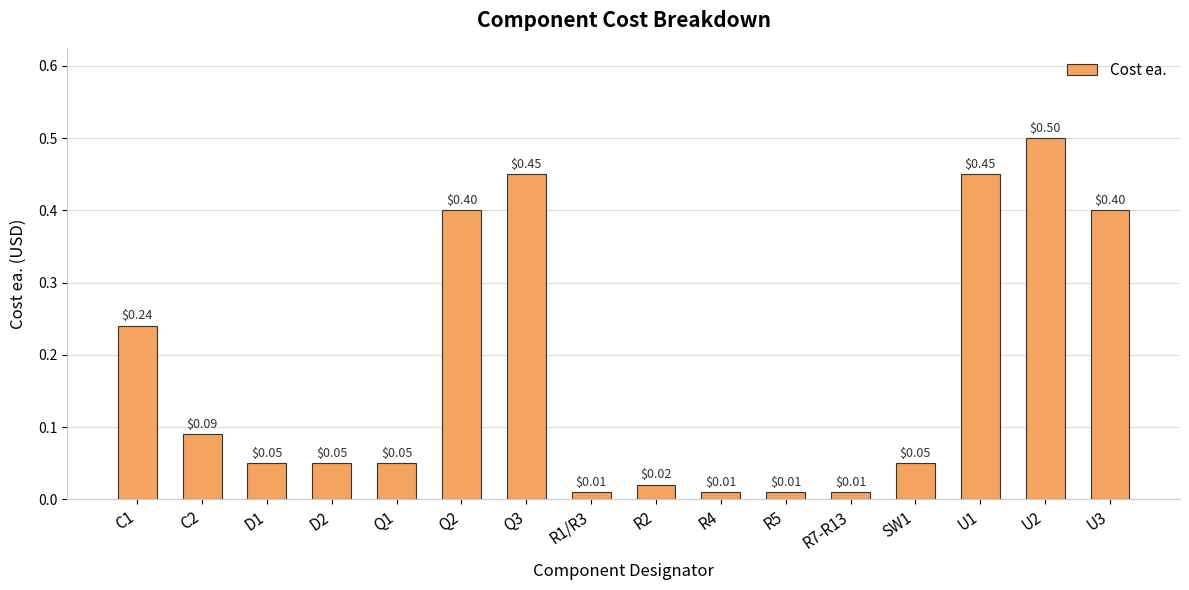

What is the change in value from SW1 to U1?

+0.4